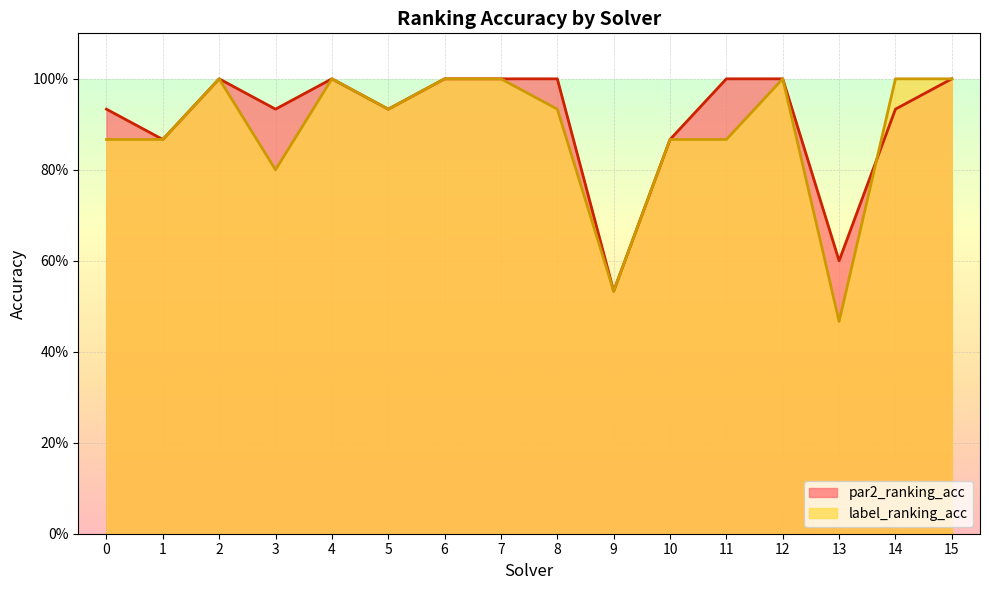

Which category has the lowest value across all series?

13